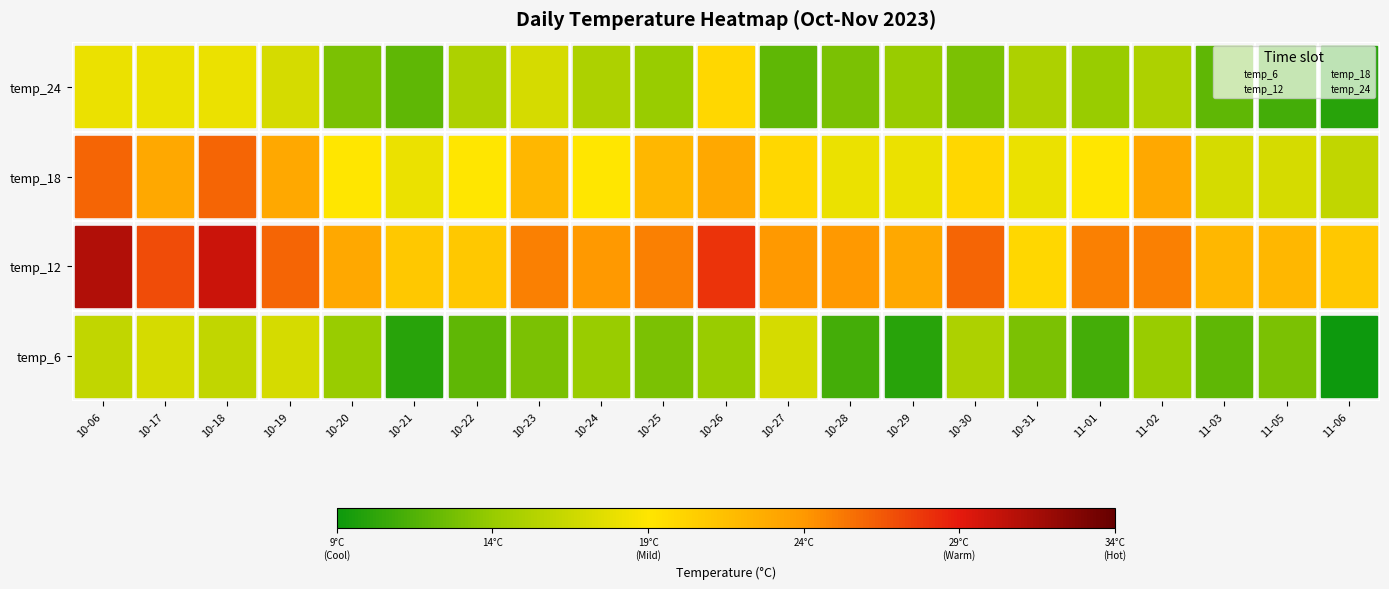

What is the total value across all series at 11-03?

6